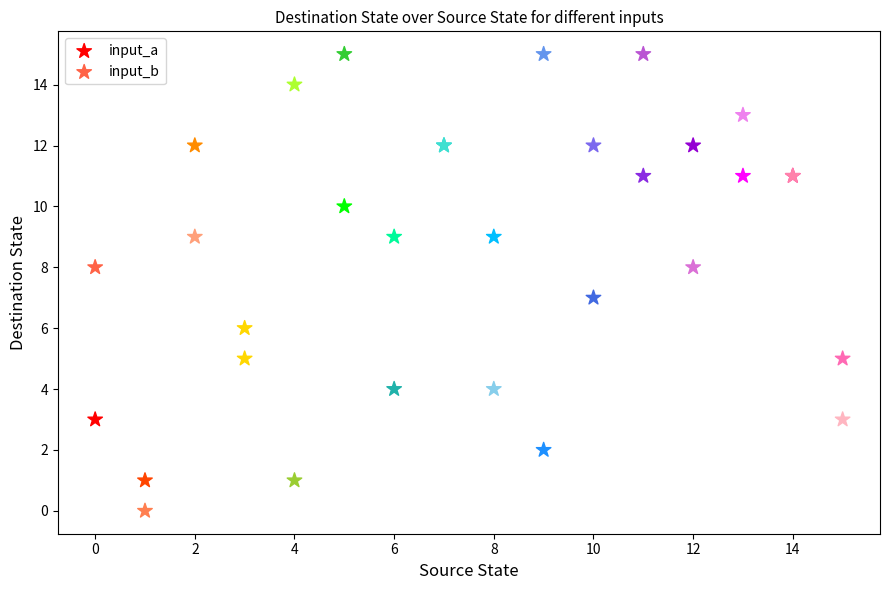

Which series contains the lowest Y value?

input_b